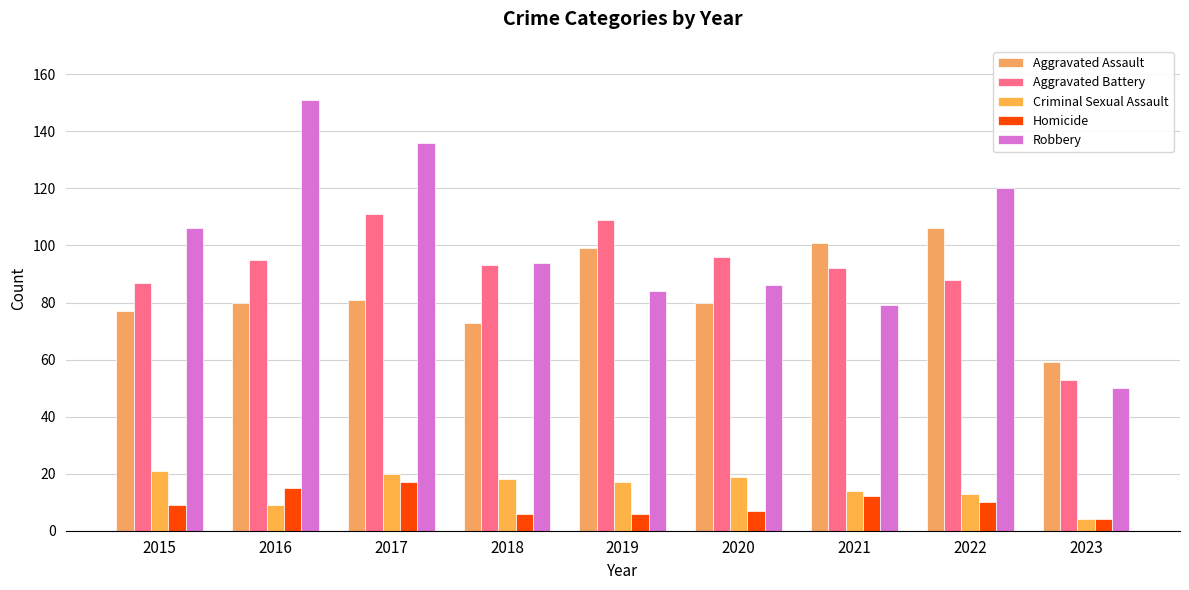

Reading right to left, list all the values displayed in this chart.

Aggravated Assault: 59	106	101	80	99	73	81	80	77
Aggravated Battery: 53	88	92	96	109	93	111	95	87
Criminal Sexual Assault: 4	13	14	19	17	18	20	9	21
Homicide: 4	10	12	7	6	6	17	15	9
Robbery: 50	120	79	86	84	94	136	151	106